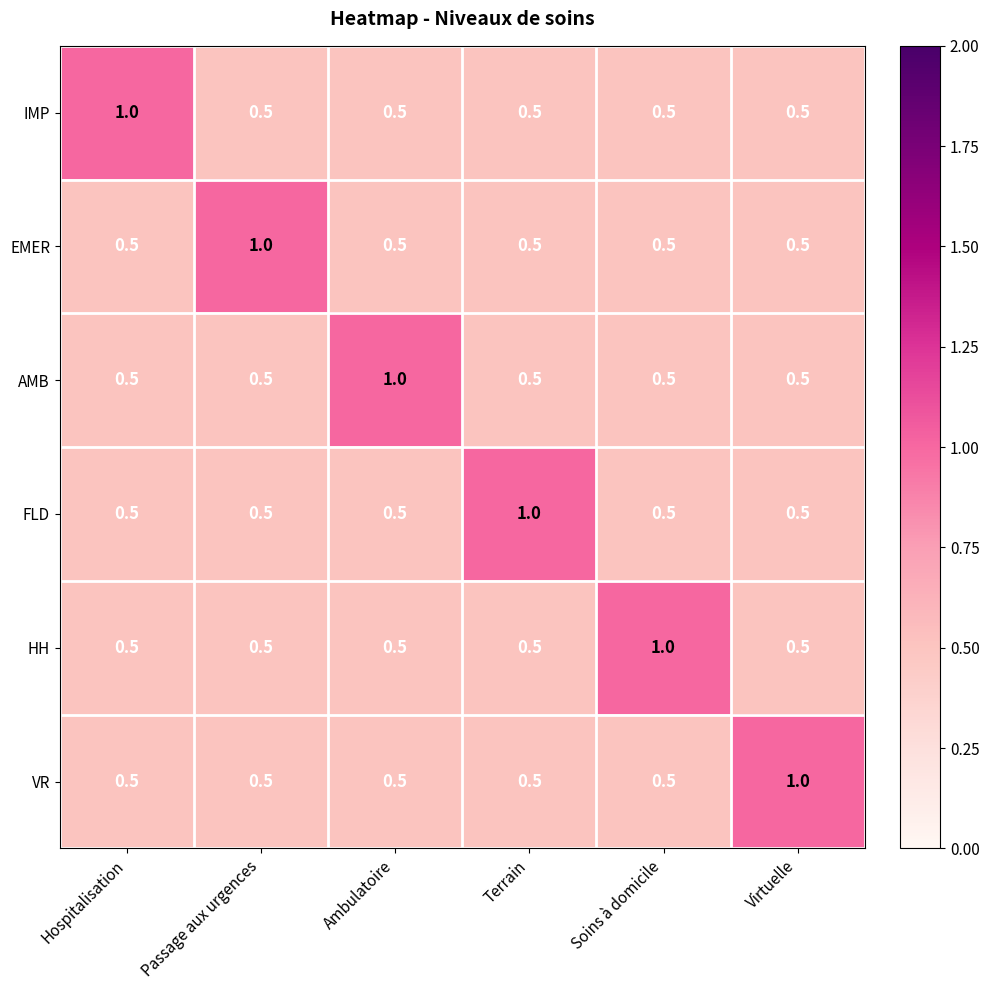

What is the spread (max minus min) of values at Passage aux urgences?

0.5